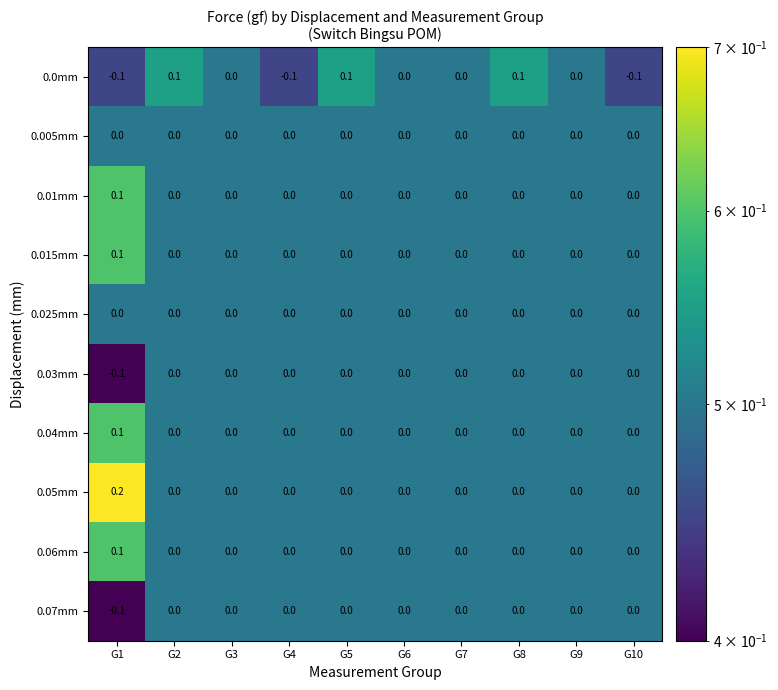

Between G7 and G10, which series saw the biggest shift?

0.0mm